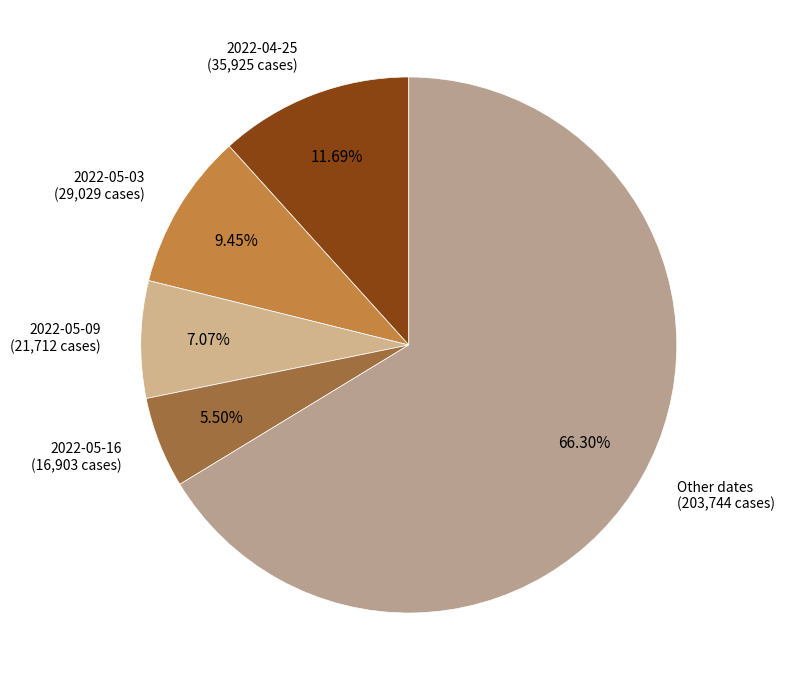

What is the majority slice?

Other dates (203,744 cases)